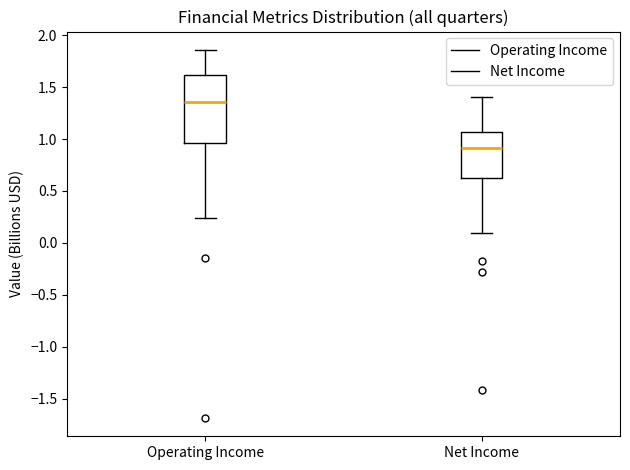

Which box's median line is the lowest?

Net Income